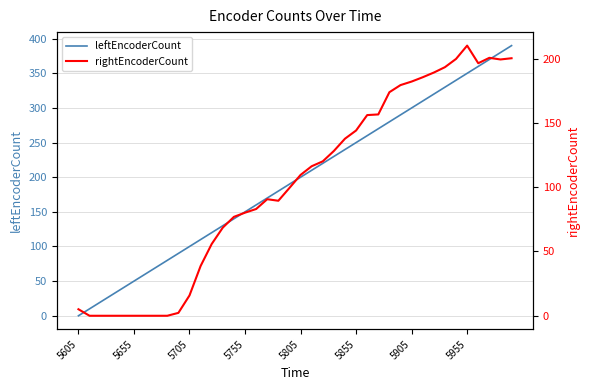

True or false: leftEncoderCount has a value of 528 at 5955.

False